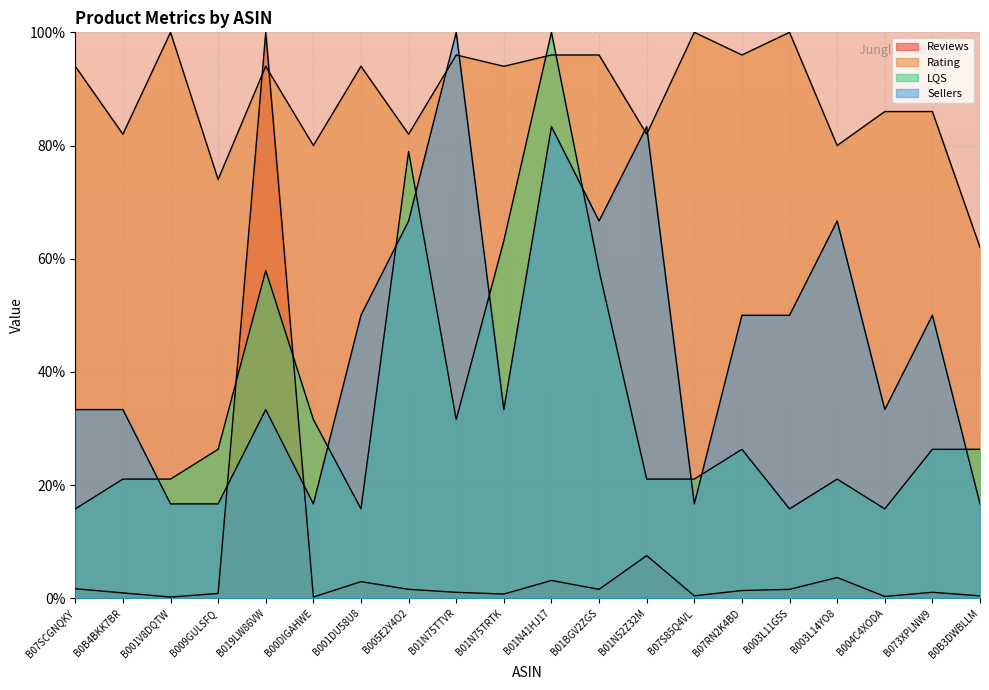

What is the approximate value of Rating at B07RN2K4BD?

96.0